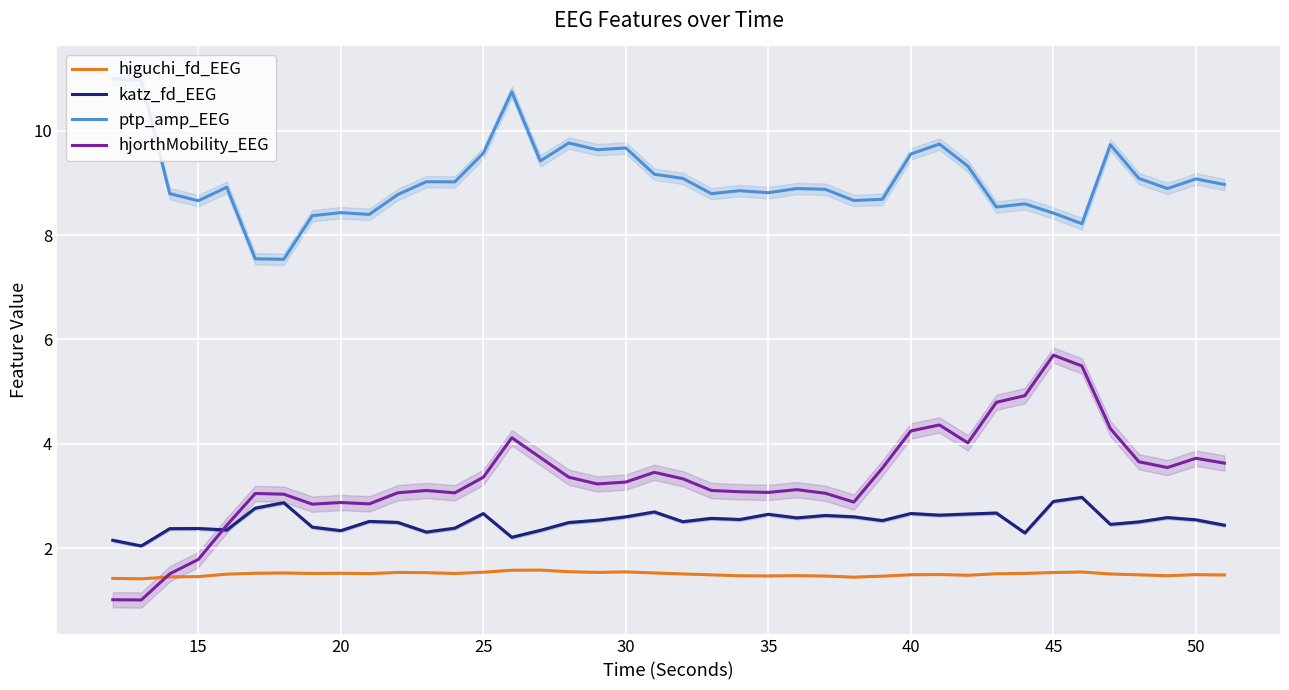

True or false: katz_fd_EEG and hjorthMobility_EEG cross at least once.

True